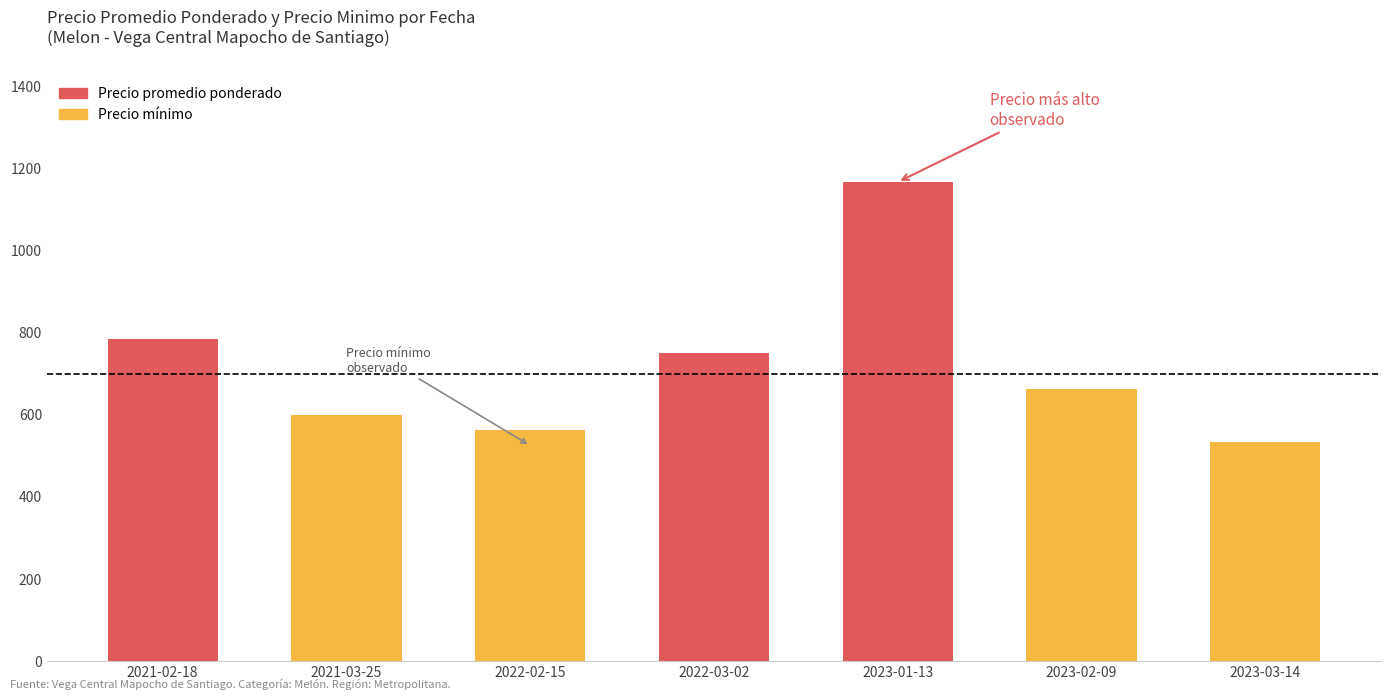

Rank the series at 2023-03-14 from lowest to highest value.

Precio promedio ponderado, Precio mínimo